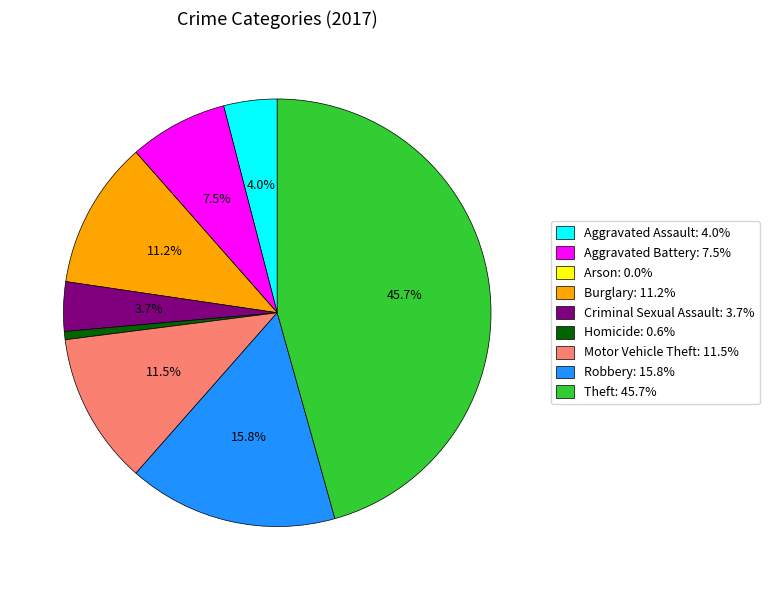

To the nearest percent, what is the difference between the largest and smallest slice percentages?

46%